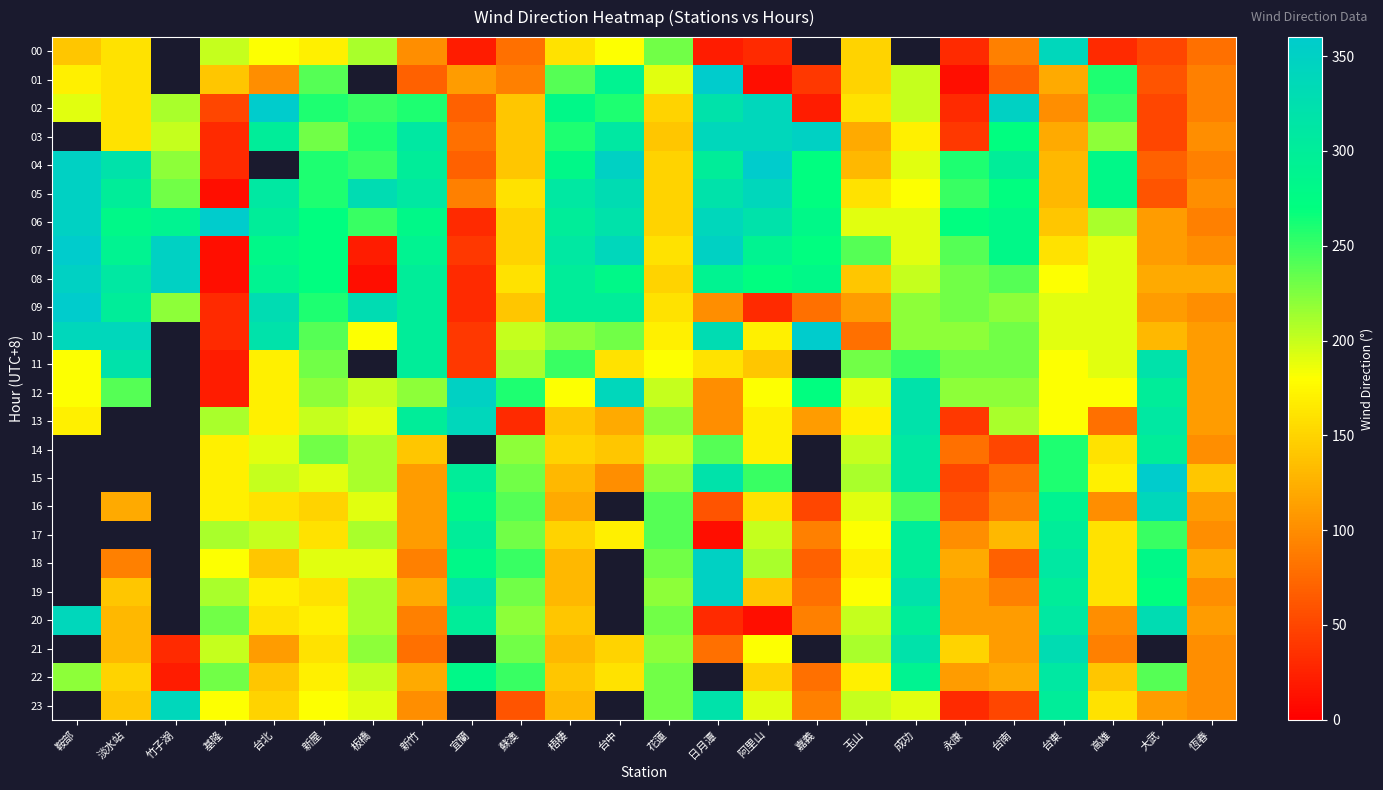

At 宜蘭, list the series in order from largest to smallest.

12, 13, 14, 19, 15, 17, 20, 16, 01, 05, 03, 02, 04, 07, 10, 11, 06, 08, 09, 21, 22, 00, 23, 18